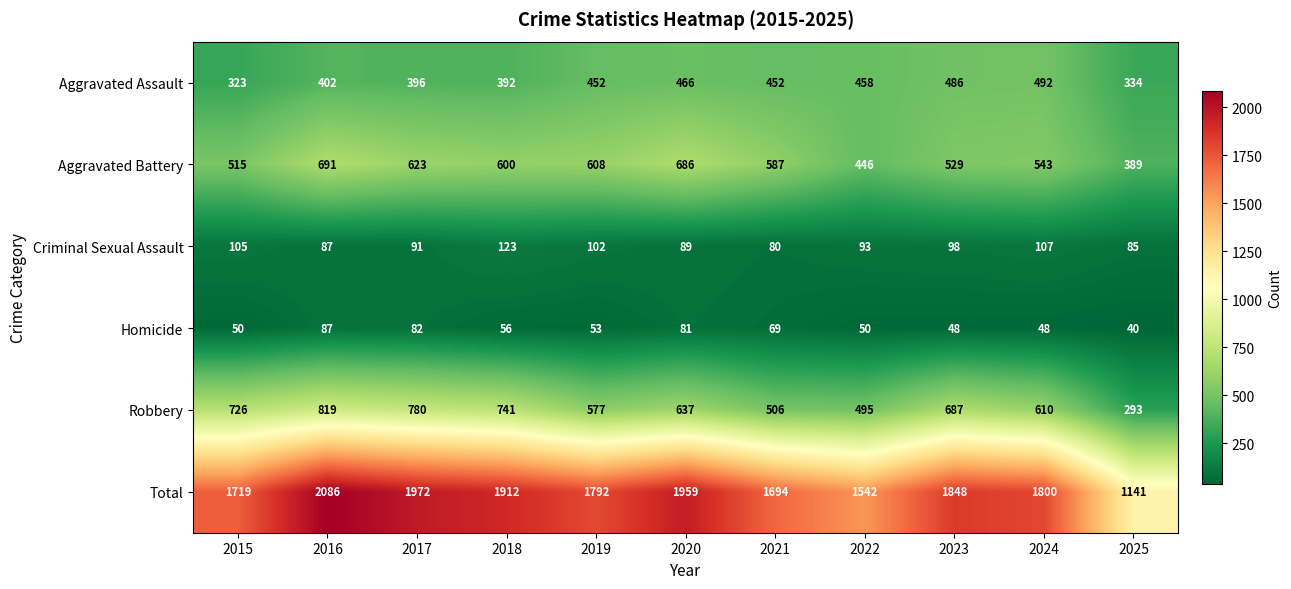

What is the spread (max minus min) of values at 2025?

1101